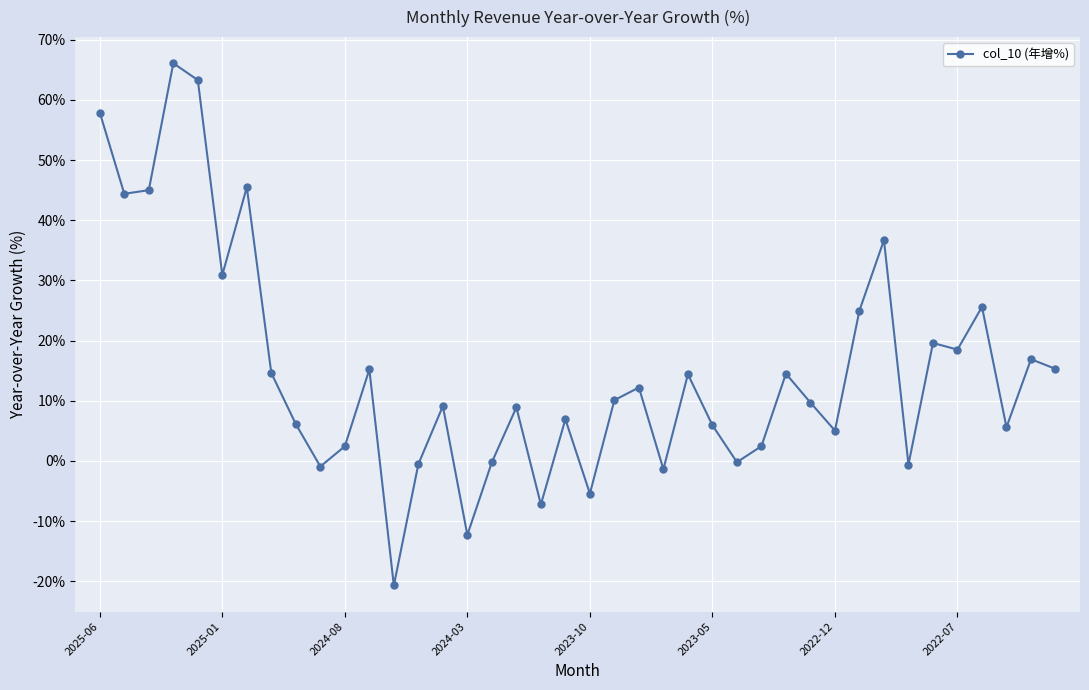

What is the minimum value shown in the chart?

-20.7